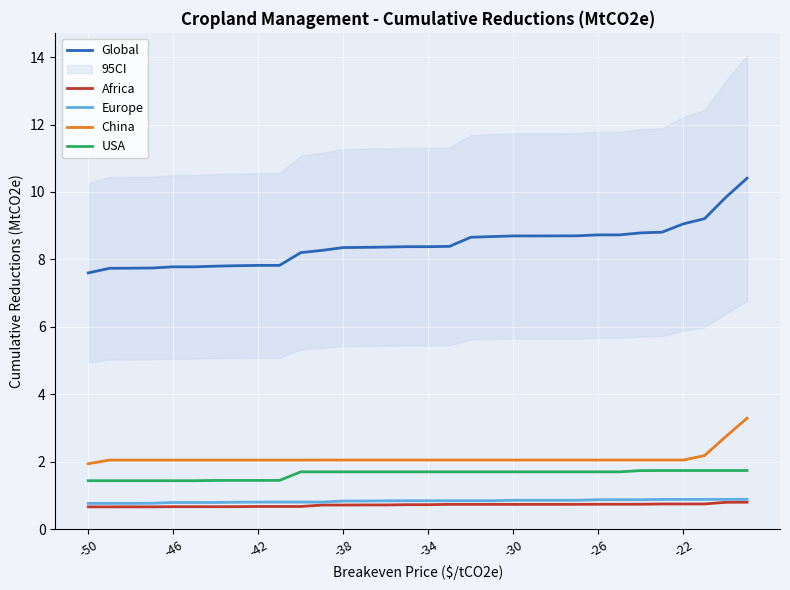

What is the minimum value for Global?

7.6